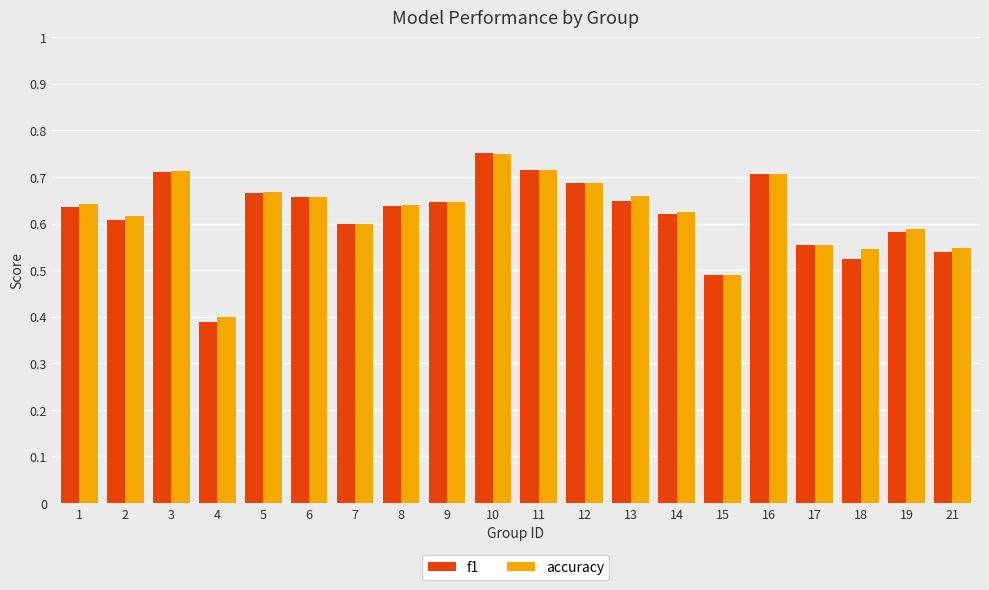

At which label does f1 reach its peak?

10